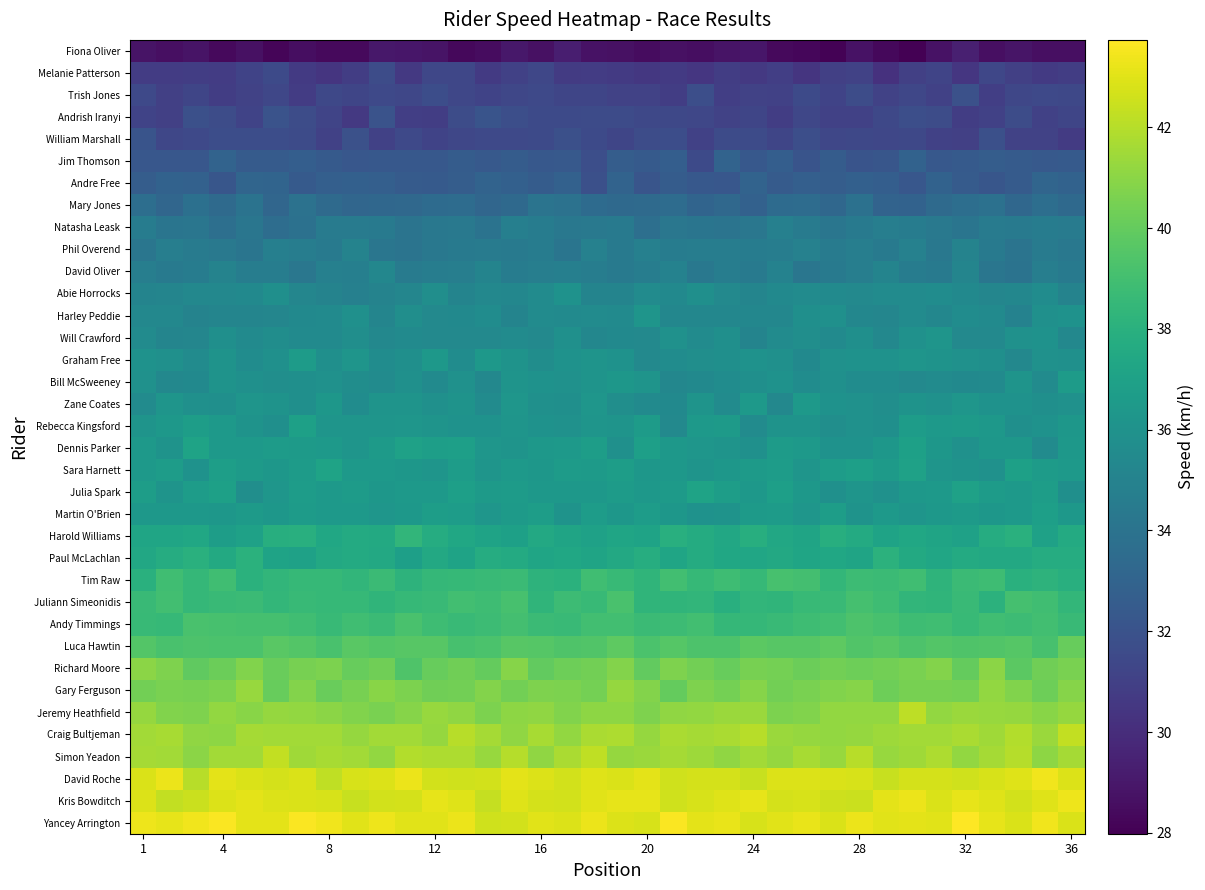

Rank the series by their maximum value, from lowest to highest.

Fiona Oliver, Melanie Patterson, Trish Jones, Andrish Iranyi, William Marshall, Jim Thomson, Andre Free, Mary Jones, Natasha Leask, Phil Overend, David Oliver, Abie Horrocks, Harley Peddie, Will Crawford, Zane Coates, Graham Free, Bill McSweeney, Martin O'Brien, Rebecca Kingsford, Julia Spark, Sara Harnett, Dennis Parker, Paul McLachlan, Harold Williams, Tim Raw, Juliann Simeonidis, Andy Timmings, Luca Hawtin, Richard Moore, Gary Ferguson, Jeremy Heathfield, Craig Bultjeman, Simon Yeadon, Kris Bowditch, David Roche, Yancey Arrington